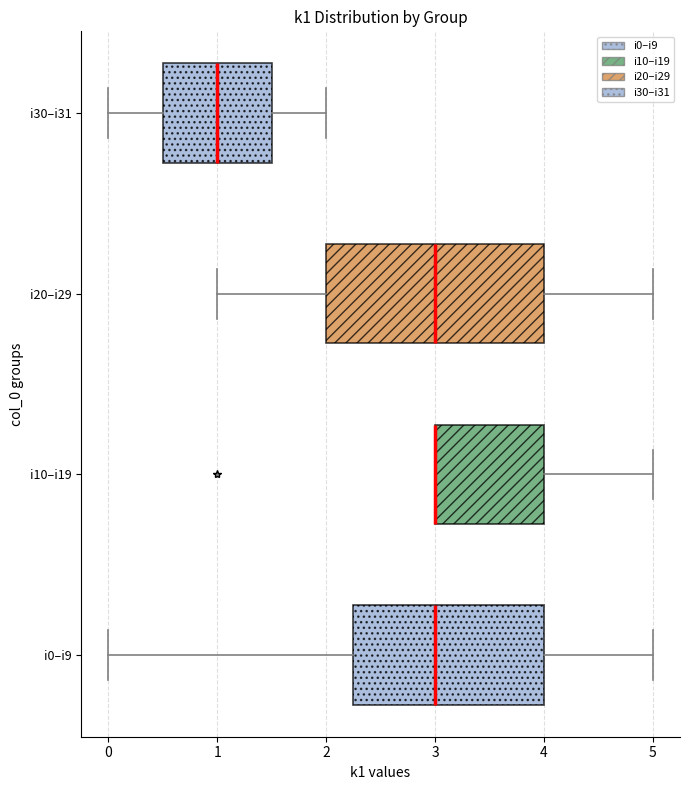

Where is the right edge of the box for i30–i31 on the x-axis? The values are not printed on the chart, so give them approximately, as read against the axis.

1.5